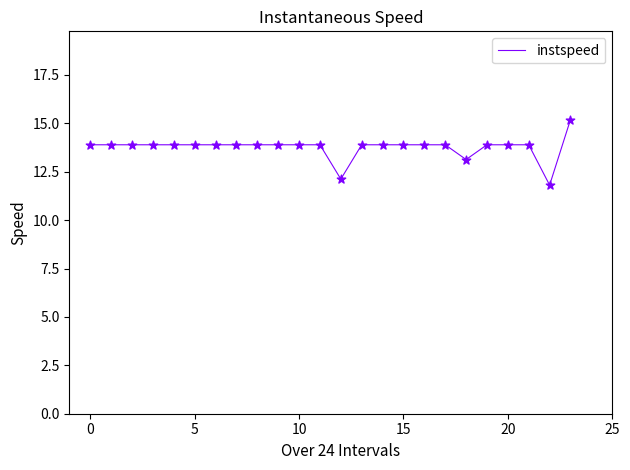

What is the smallest value displayed?

11.8